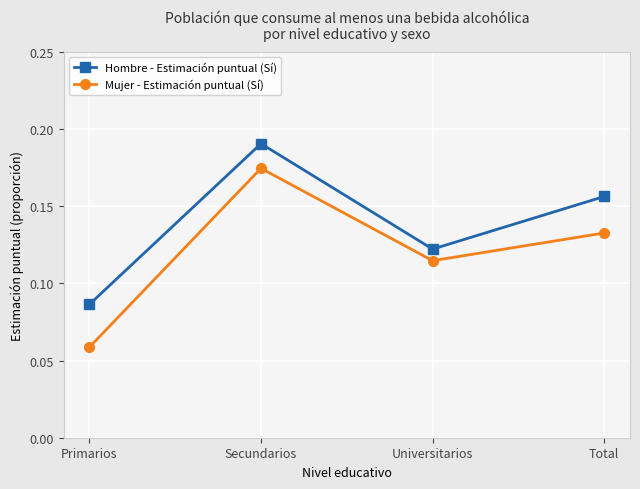

List the labels in order of Hombre - Estimación puntual (Sí) value, largest first.

Secundarios, Total, Universitarios, Primarios